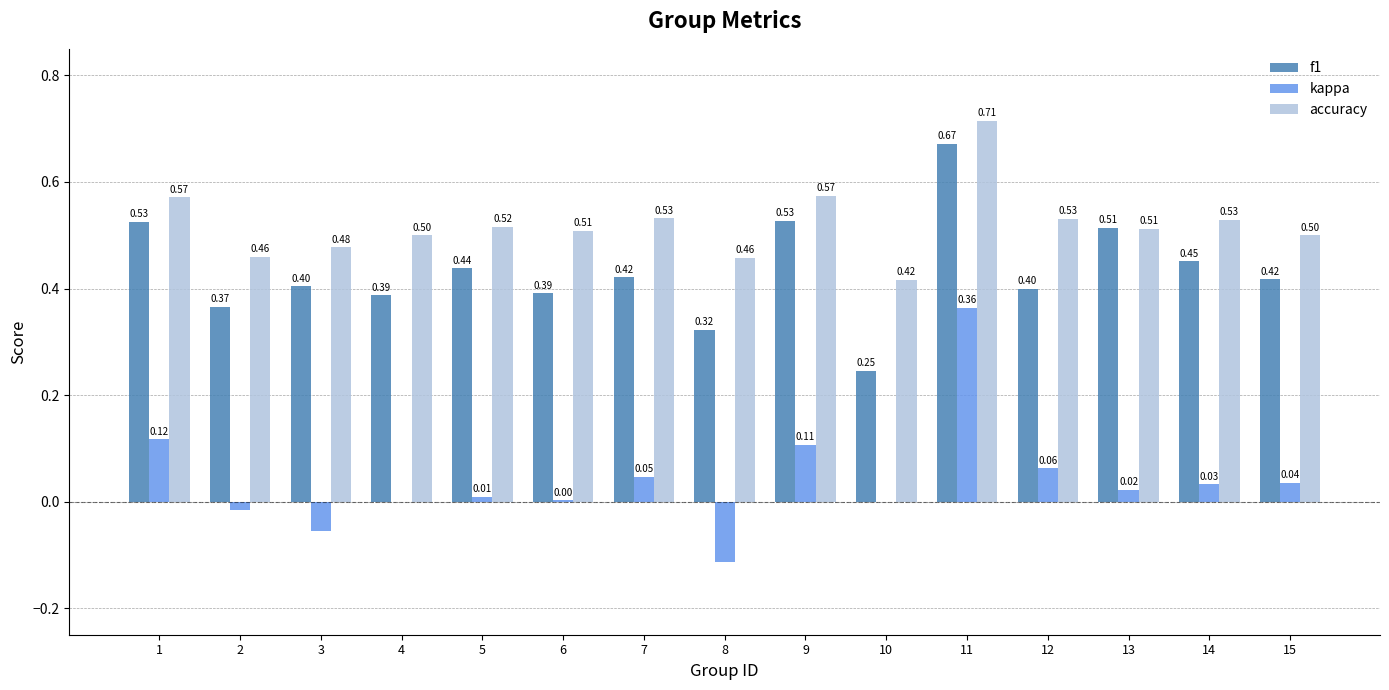

What is the sum of all f1 values?

6.5